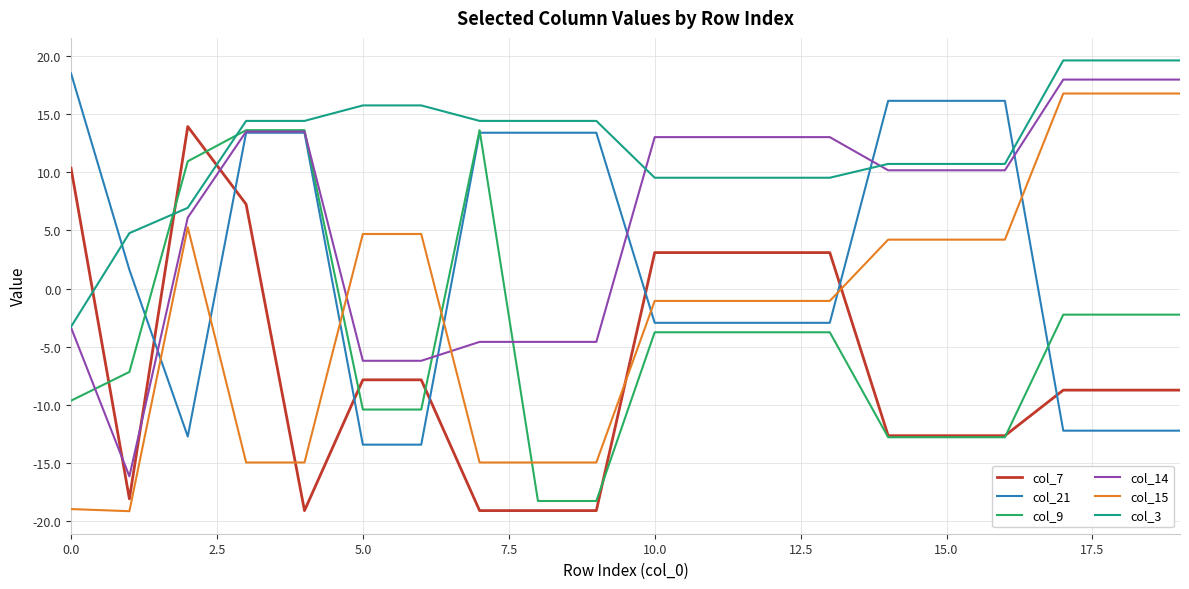

Which series ends up on top after the final intersection of col_9 and col_14?

col_14